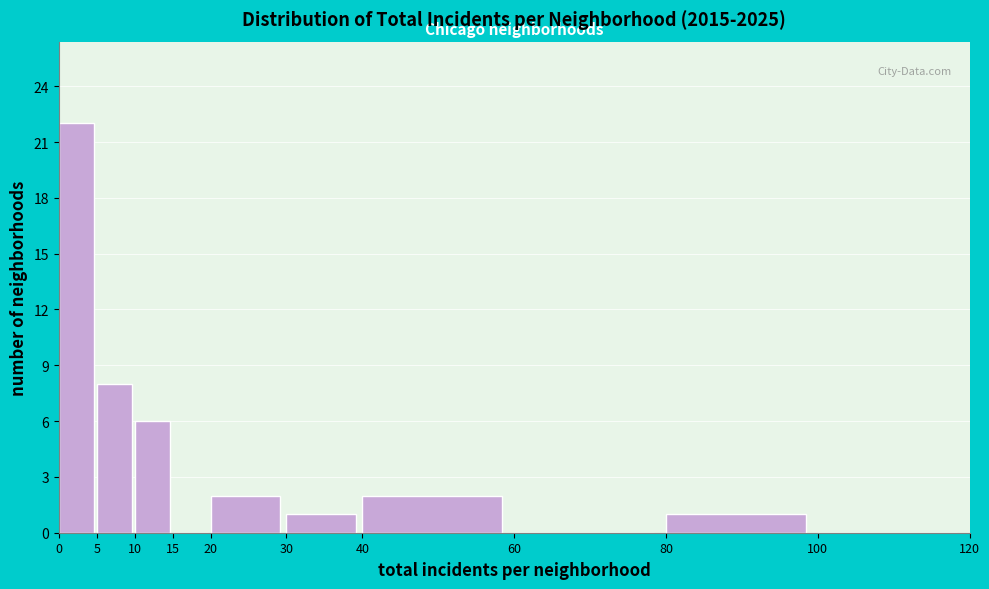

How tall is the bar that spans 40 to 60 on the x-axis? The values are not printed on the chart, so give them approximately, as read against the axis.

2